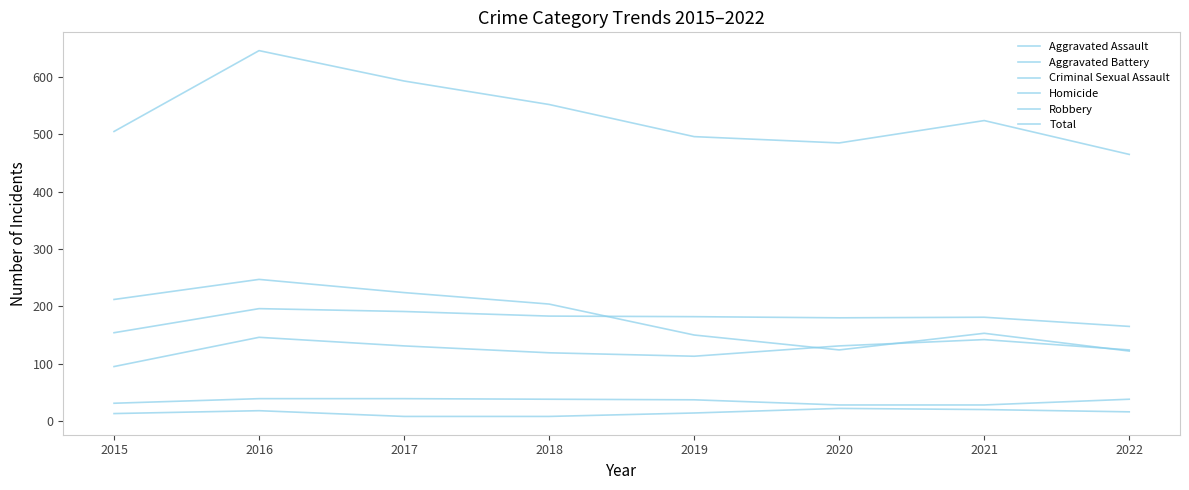

Is this an area chart (filled region under the line)?

No